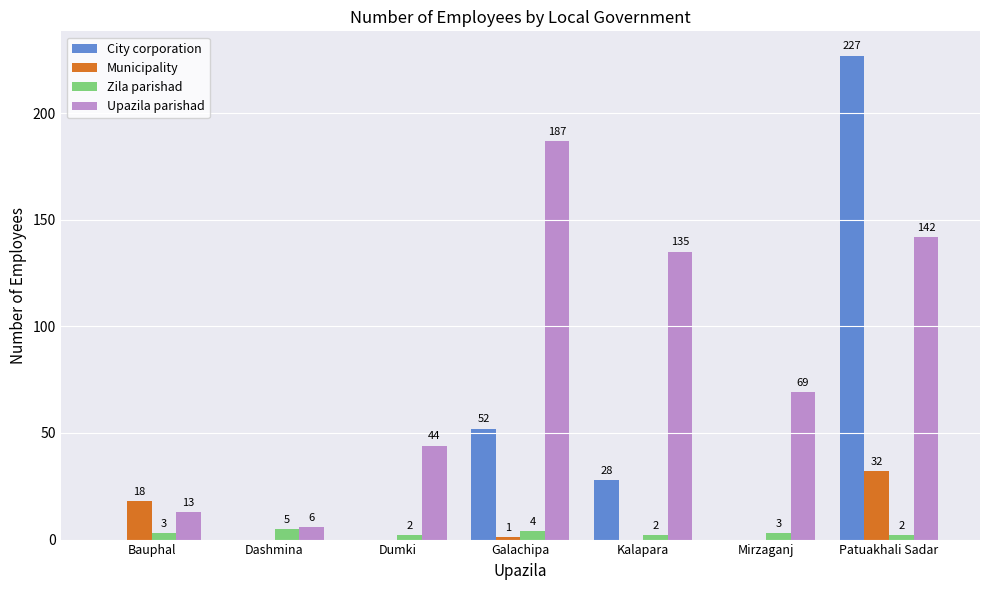

Which series changed the most between Galachipa and Mirzaganj?

Upazila parishad